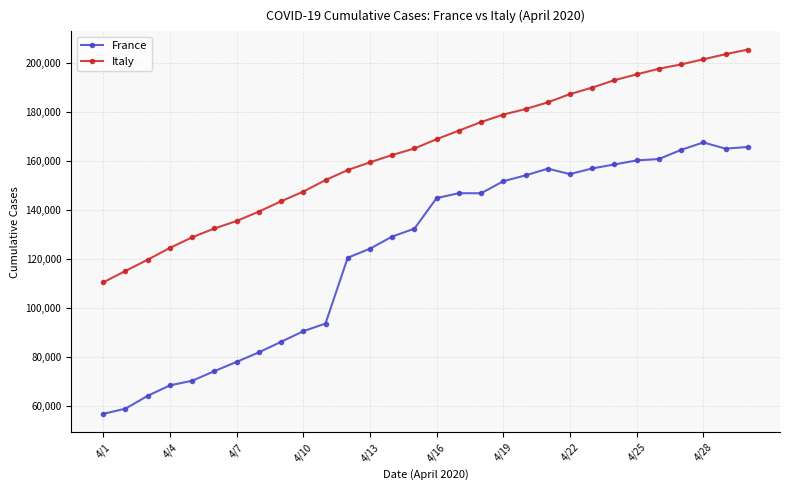

What is the average value of the Italy series?

164284